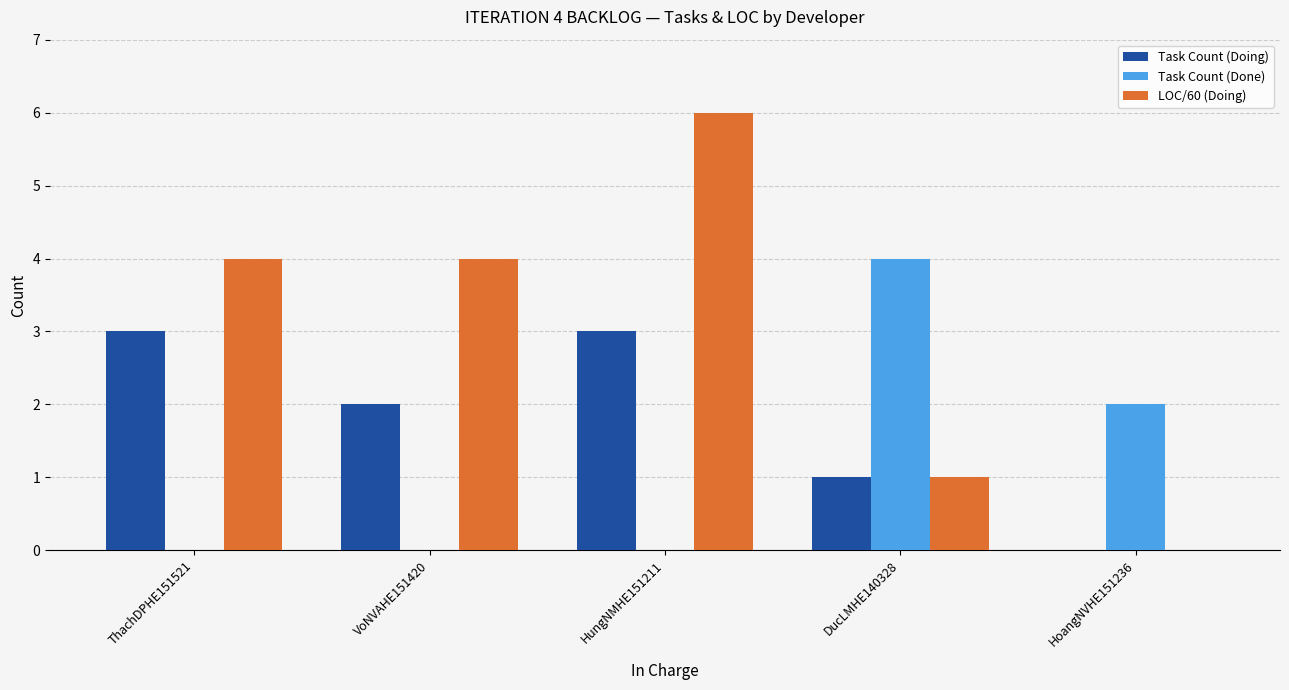

Is the value of Task Count (Done) at DucLMHE140328 greater than the value of Task Count (Doing) at HoangNVHE151236?

Yes